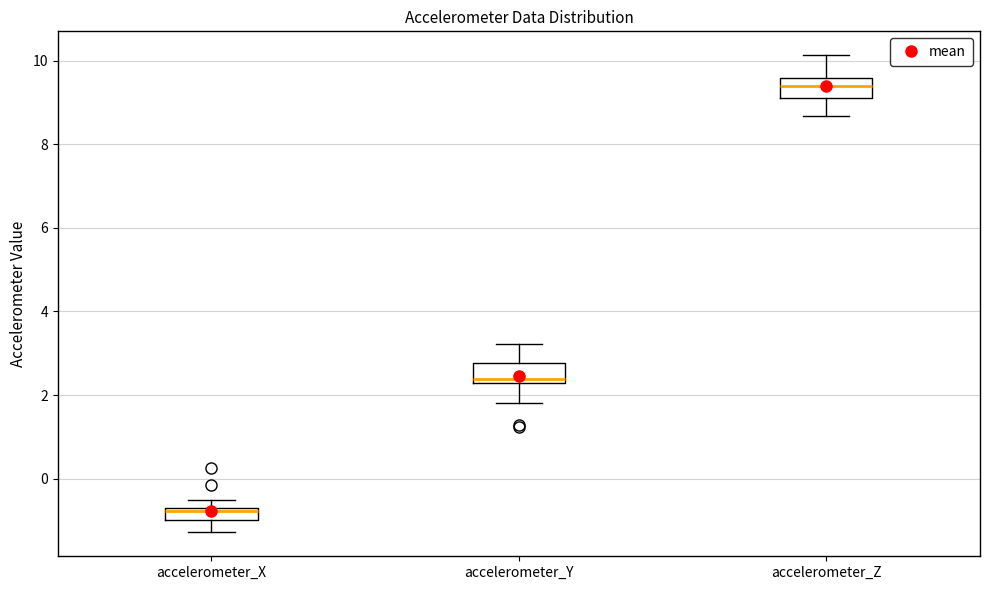

Which box's median line is the highest?

accelerometer_Z